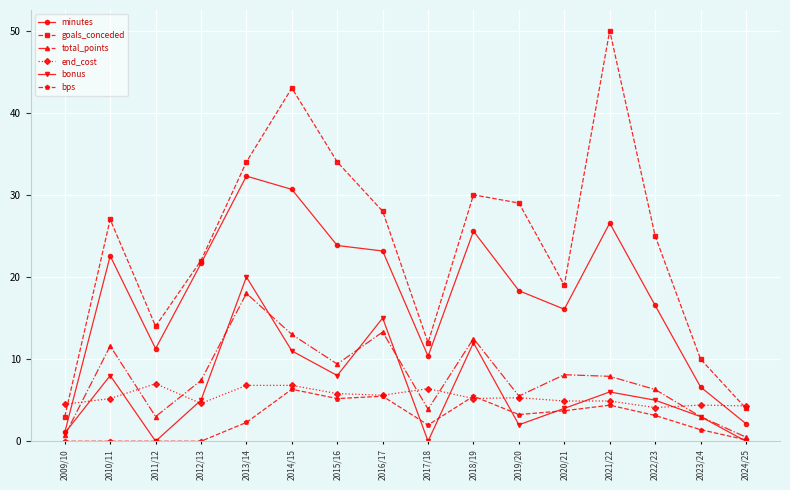

What is the value of the bonus point at the 6th from the left?

11.0